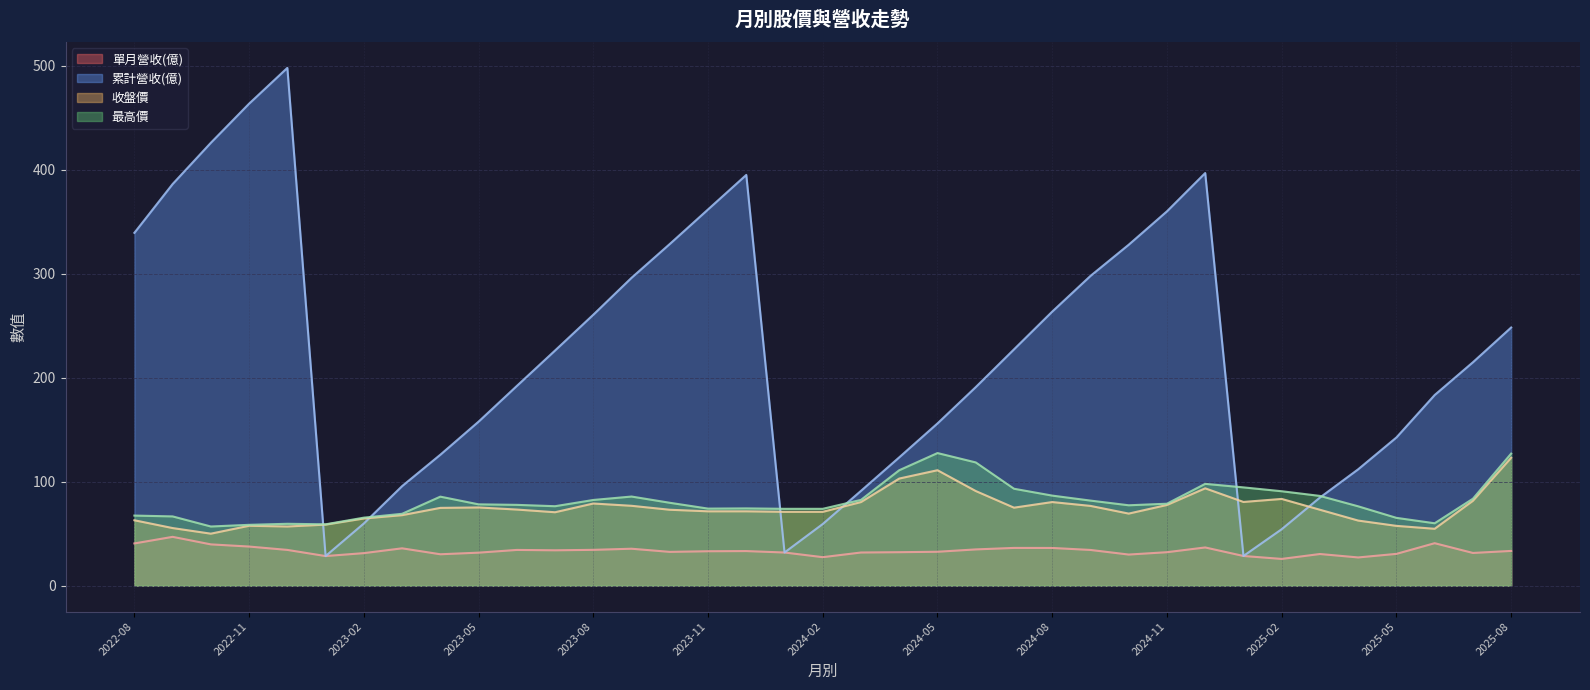

True or false: 收盤價 and 最高價 intersect in this chart.

False